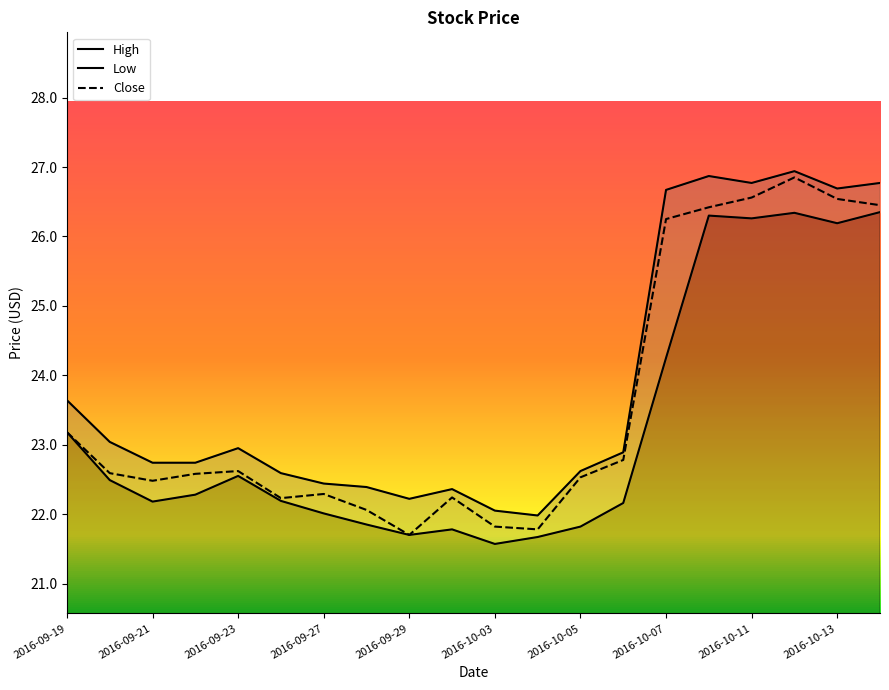

What are all the series names shown in the legend?

High, Low, Close